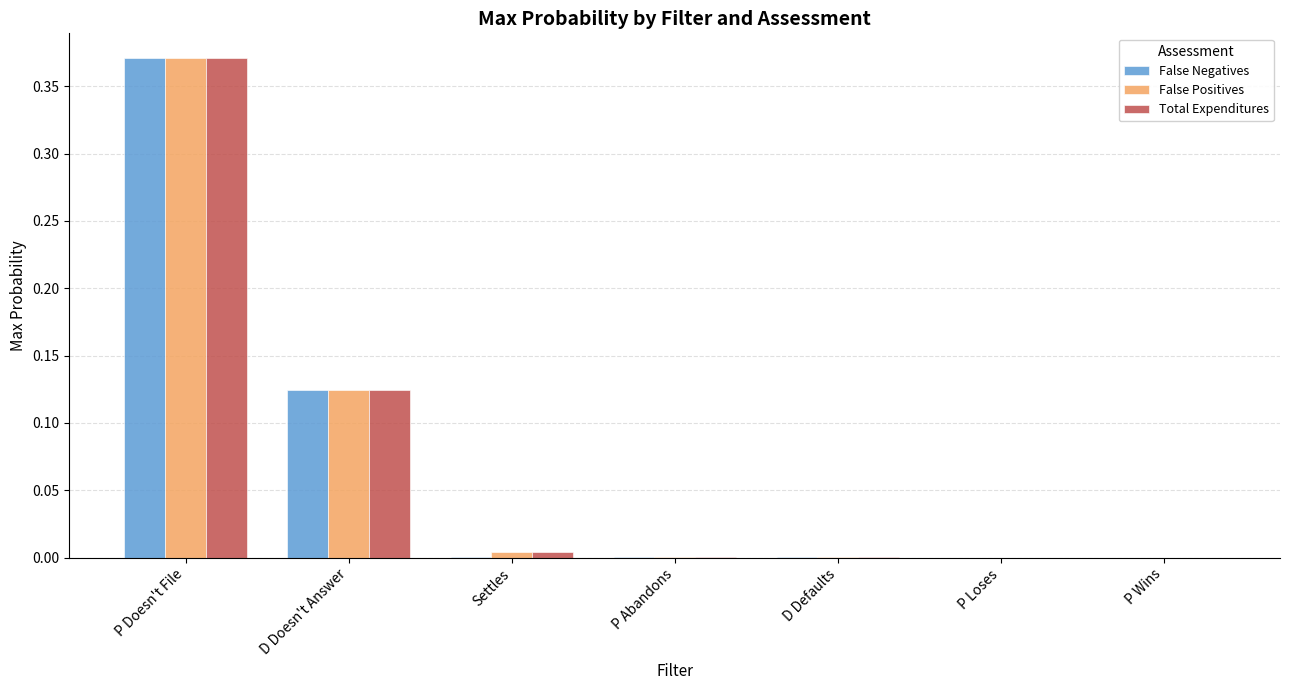

The value of False Positives at P Loses is 0.0. True or false?

True